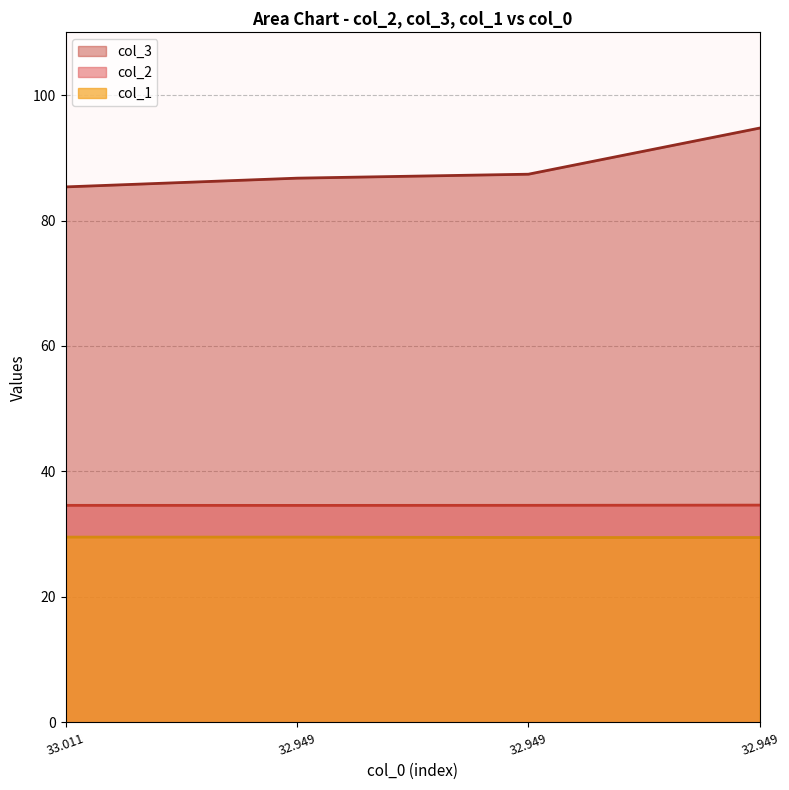

Is the value of col_3 at 32.949 greater than the value of col_1 at 32.949?

Yes